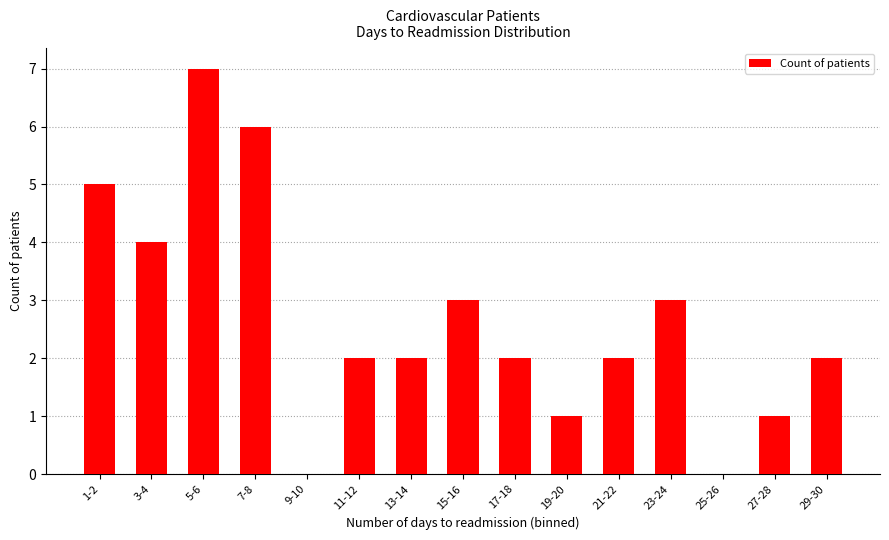

Which category has the highest value across all series?

5-6